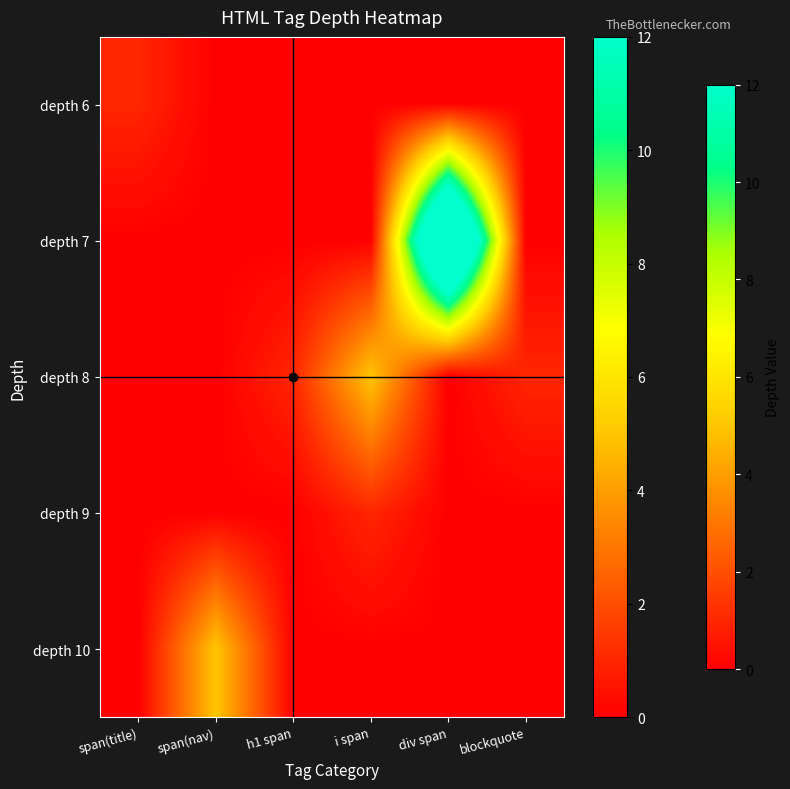

Between blockquote and i span, which is larger?

blockquote